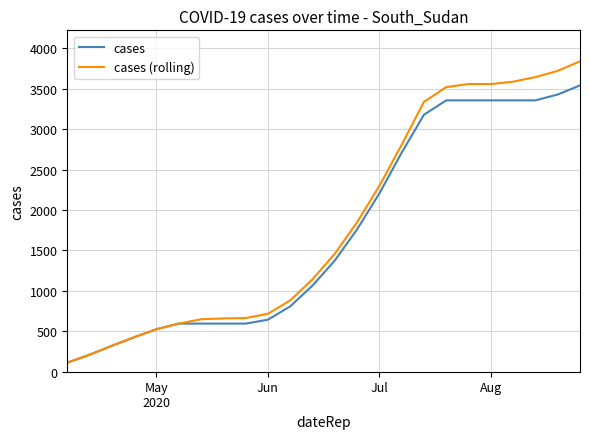

At how many categories does at least one series exceed 2871?

8